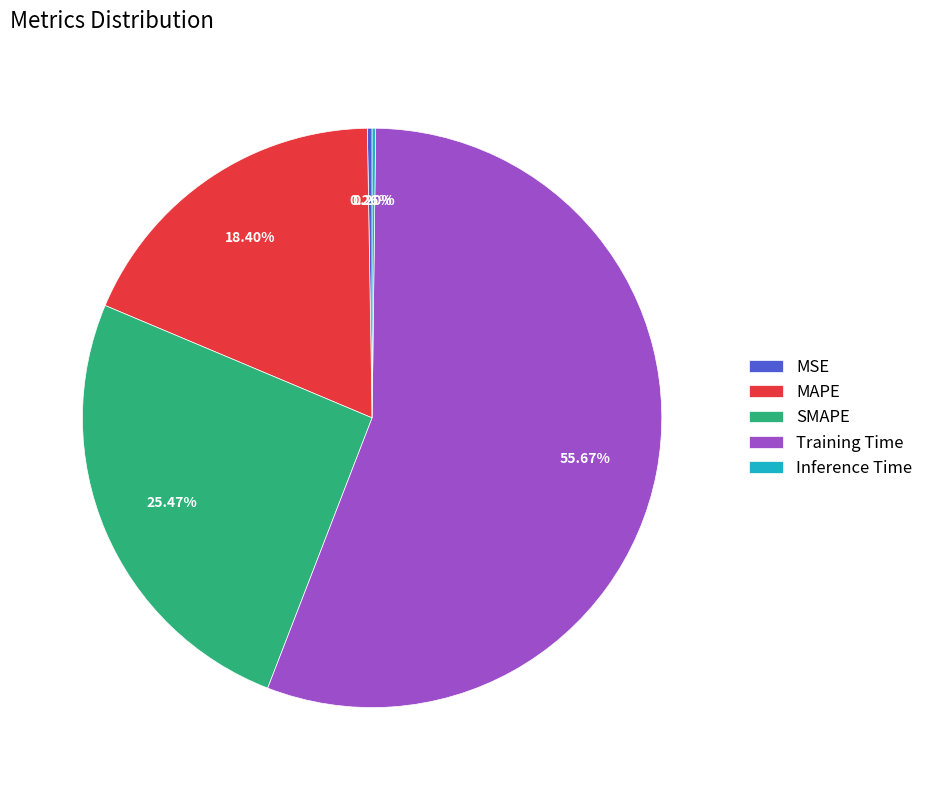

What is the largest slice in the pie chart?

Training Time